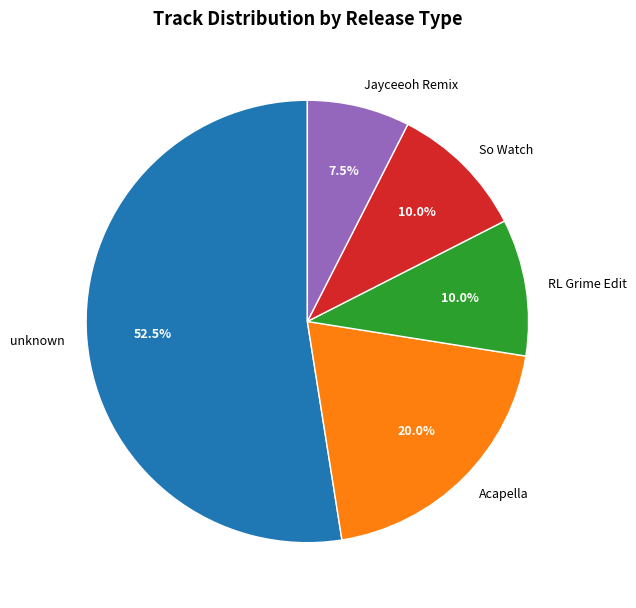

To the nearest percent, what is the combined percentage of Acapella and Jayceeoh Remix?

28%